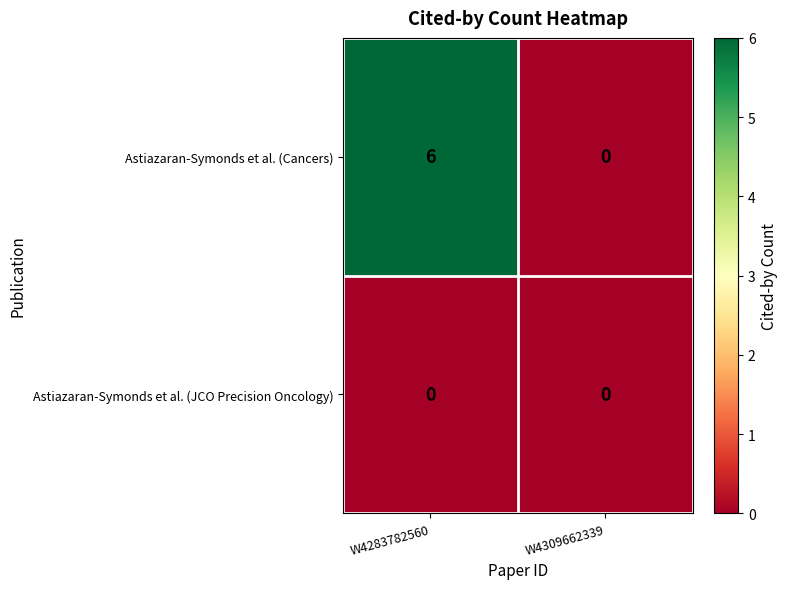

Which series changed the most between W4283782560 and W4309662339?

Astiazaran-Symonds et al. (Cancers)